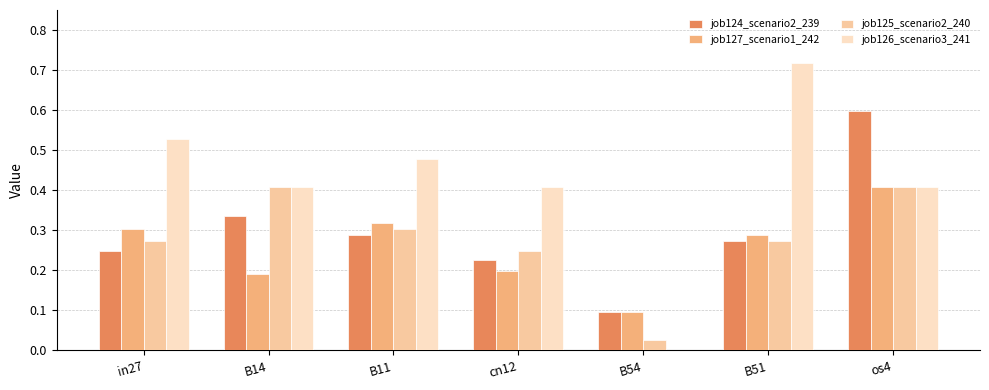

Is it true that job124_scenario2_239 equals 0.4 at B51?

False